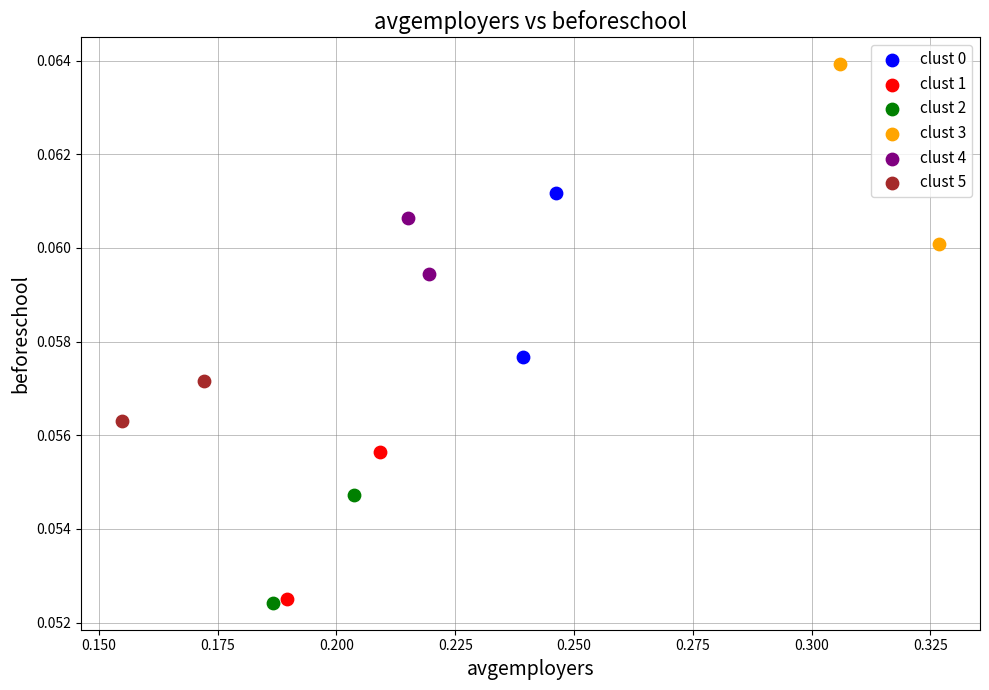

What are all the series names shown in the legend?

clust 0, clust 1, clust 2, clust 3, clust 4, clust 5